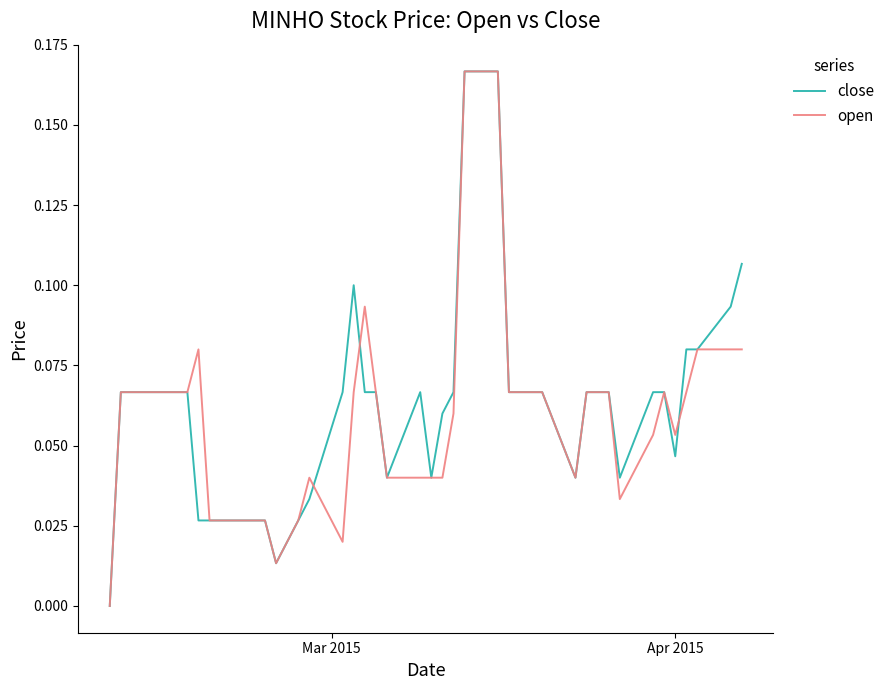

What is the difference between the maximum and minimum values in the close series?

0.2